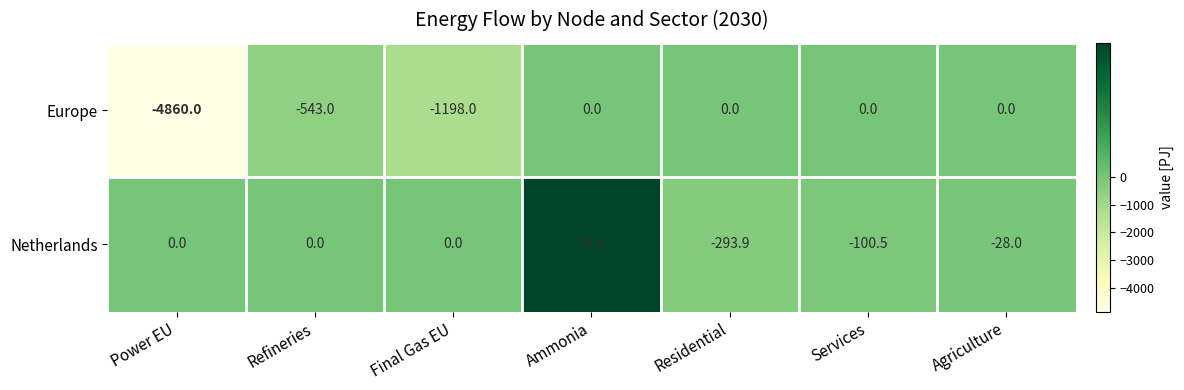

What is the average value of the Europe series?

-943.0